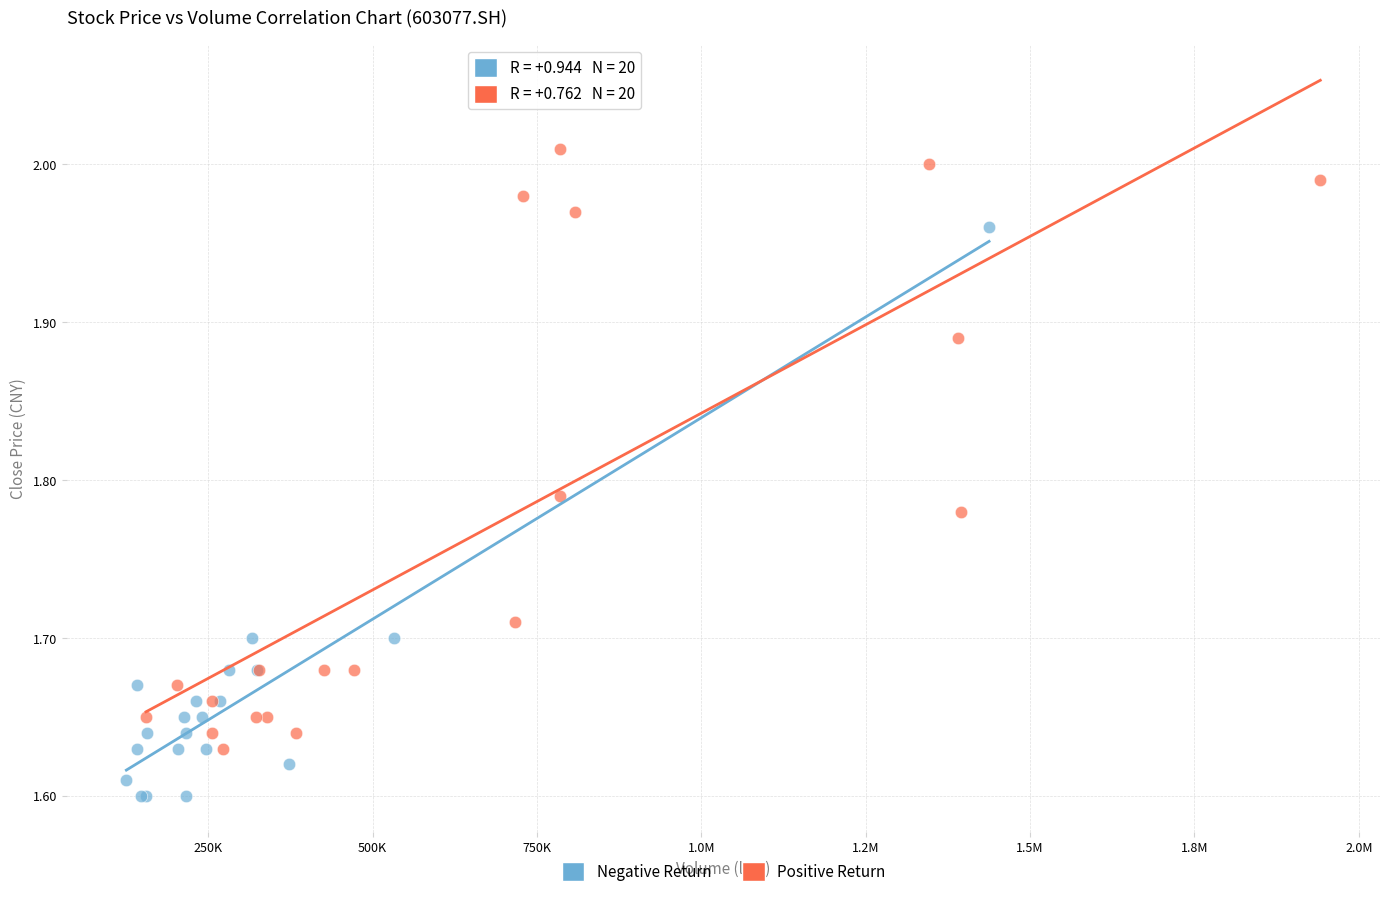

Which series has the largest Y range (max minus min)?

Positive Return